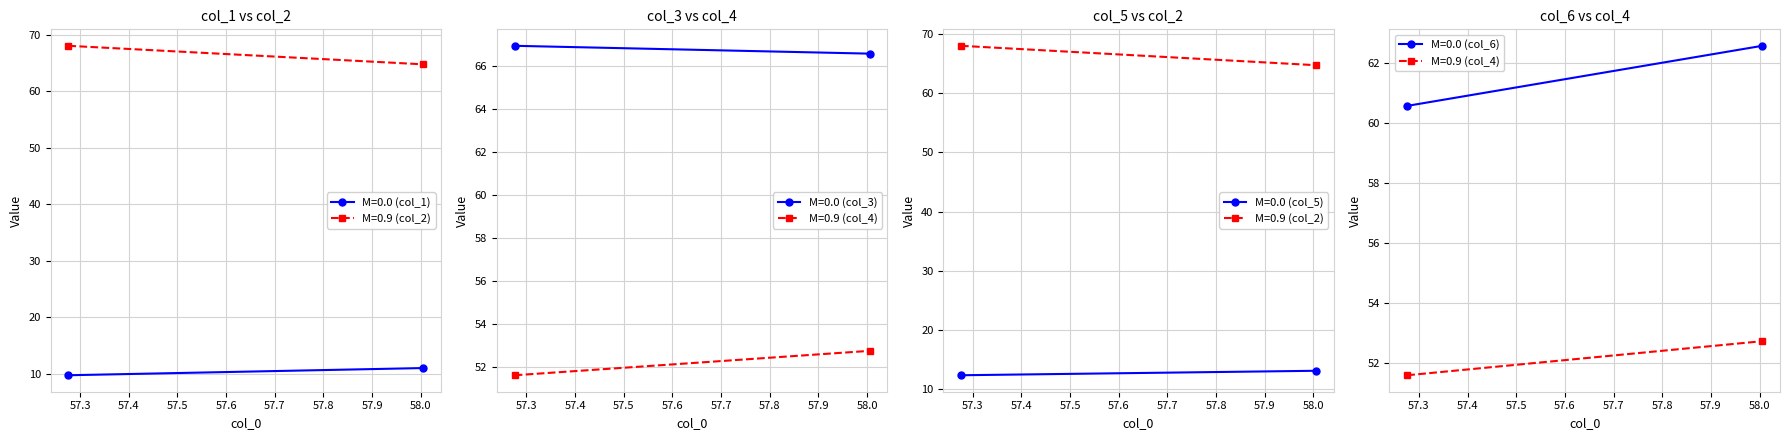

Reading right to left, transcribe all the data shown in this chart.

col_1: 11.0	9.7
col_2: 64.8	68.0
col_3: 66.6	66.9
col_4: 52.7	51.6
col_5: 13.1	12.3
col_6: 62.6	60.6